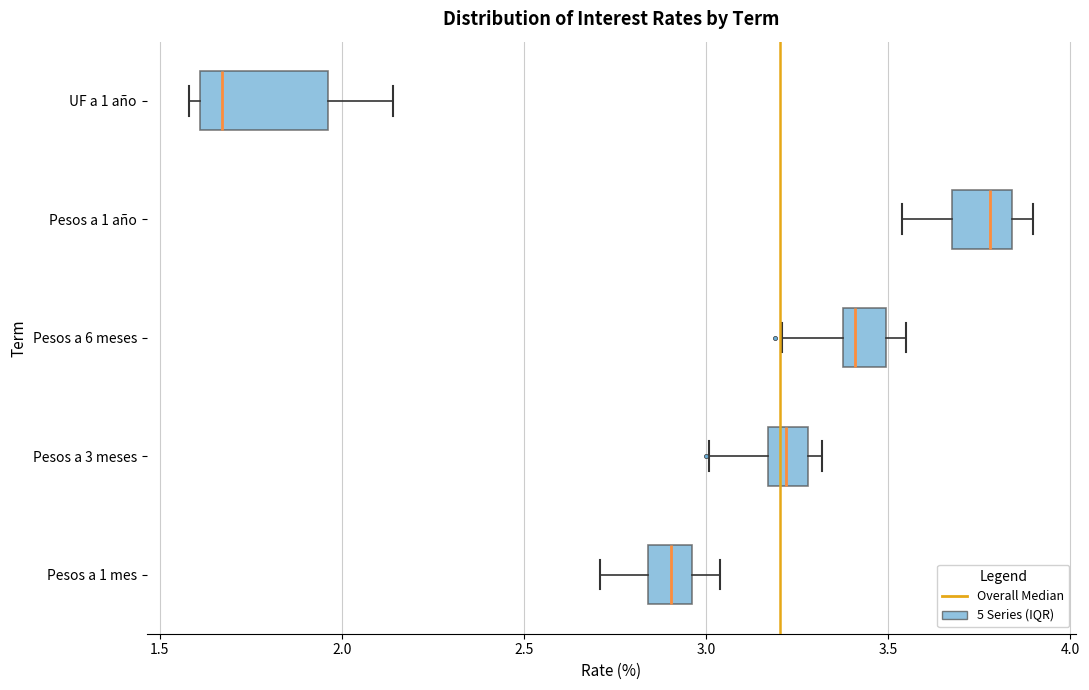

Which box has the furthest to the left median line?

UF a 1 año